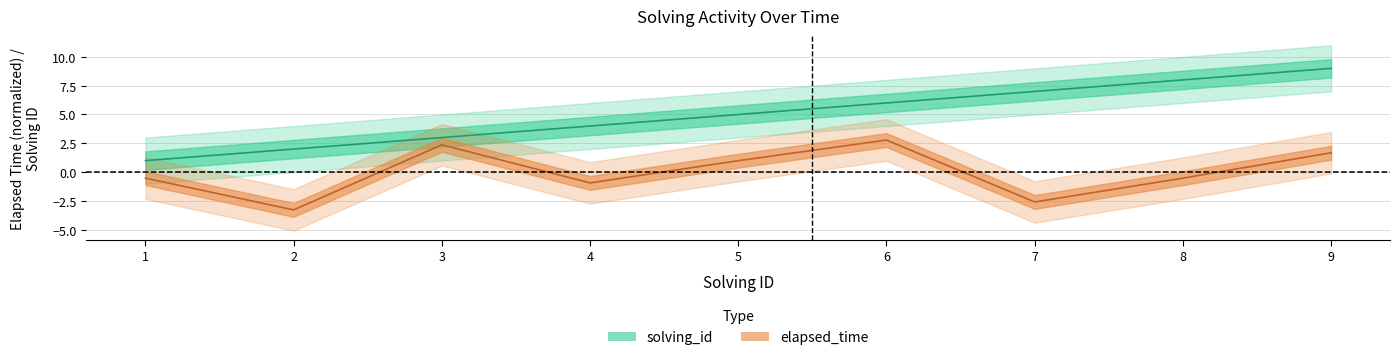

Reading left to right, list all the values displayed in this chart.

solving_id: 1.0	2.0	3.0	4.0	5.0	6.0	7.0	8.0	9.0
elapsed_time: -0.5	-3.3	2.4	-0.9	1.0	2.8	-2.6	-0.5	1.7